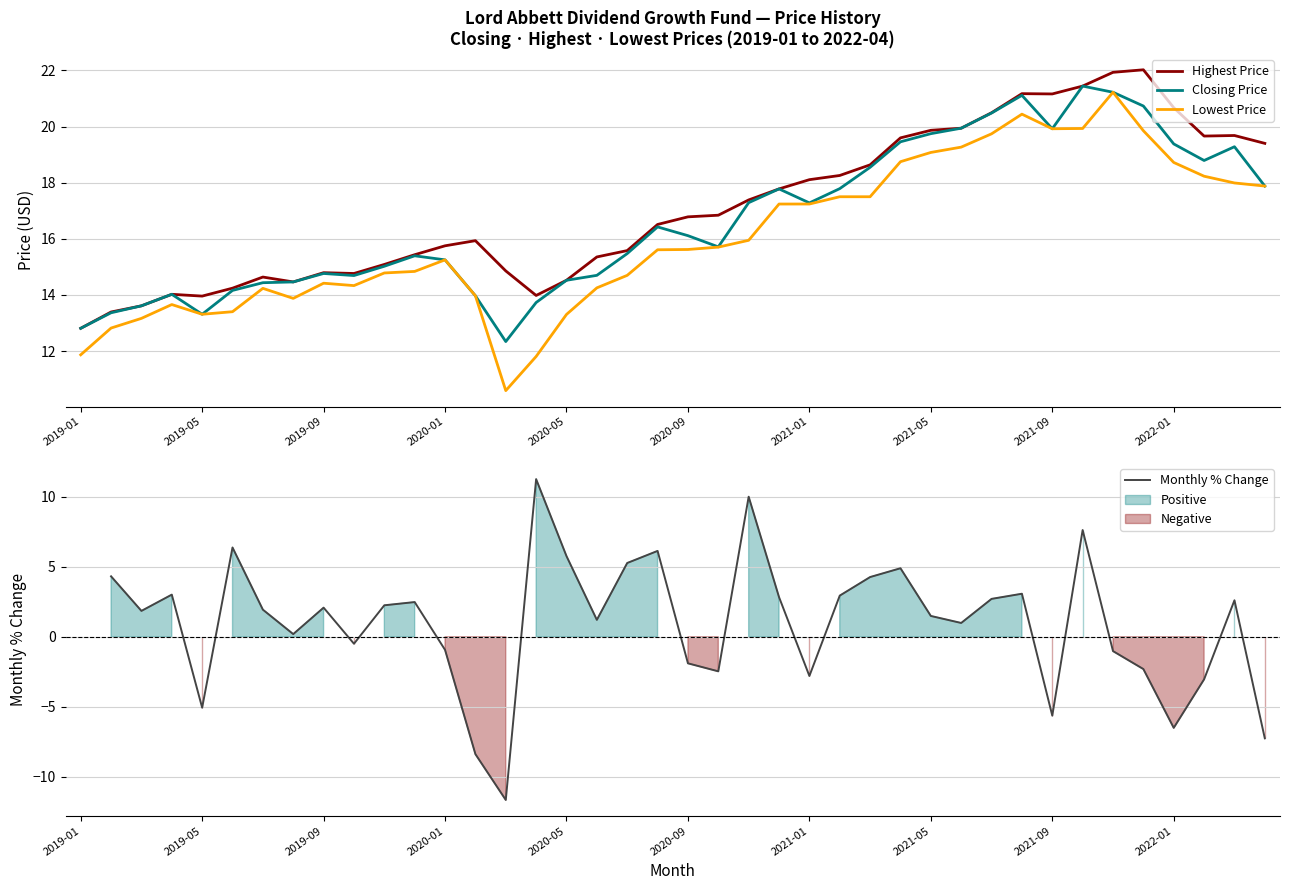

How many lines are shown in the chart?

4